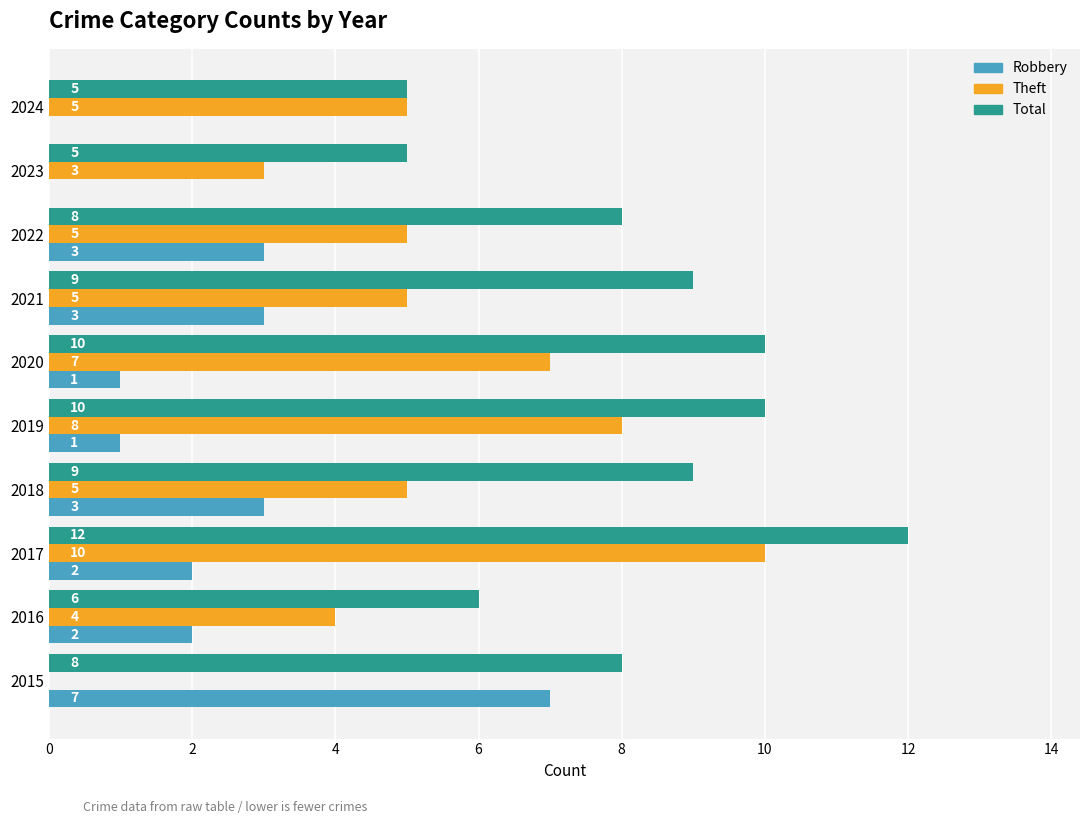

How many Robbery values are between 1 and 3?

7